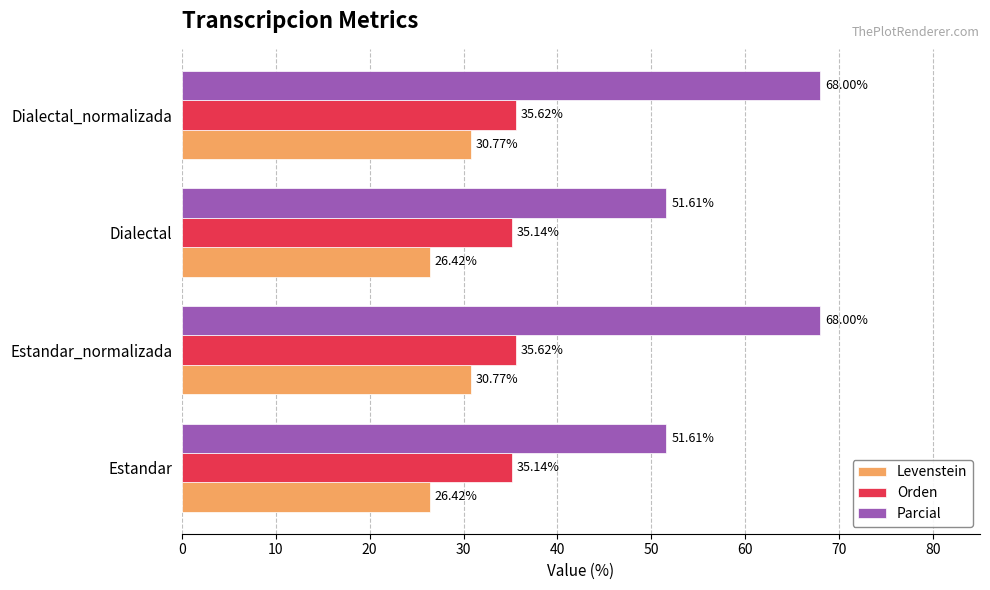

Which series has the largest range (max minus min)?

Parcial